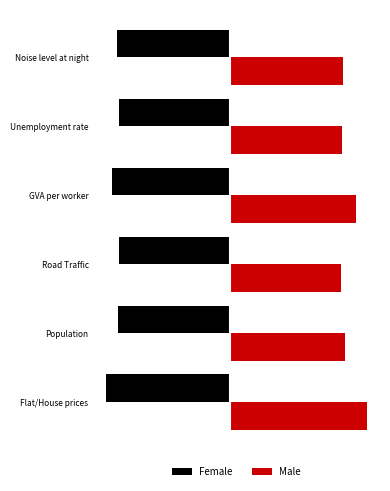

What are all the series names shown in the legend?

Female, Male